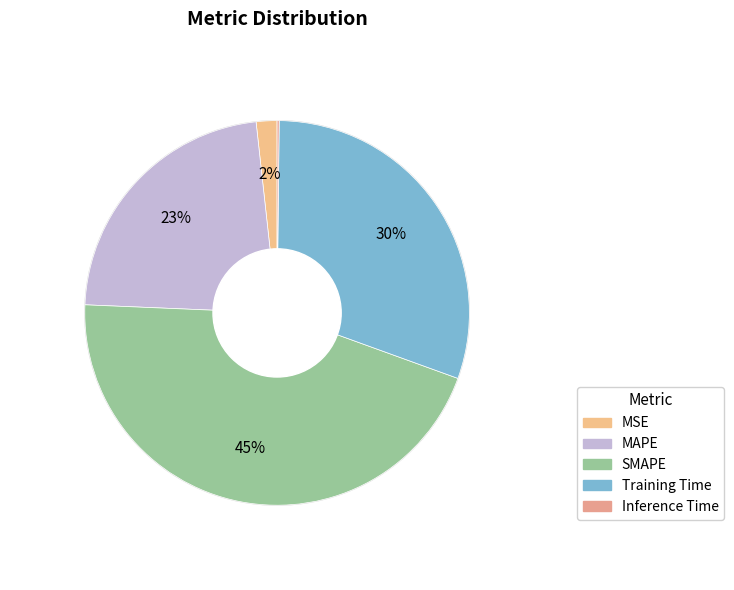

What percentage is the MSE slice, to the nearest percent?

2%